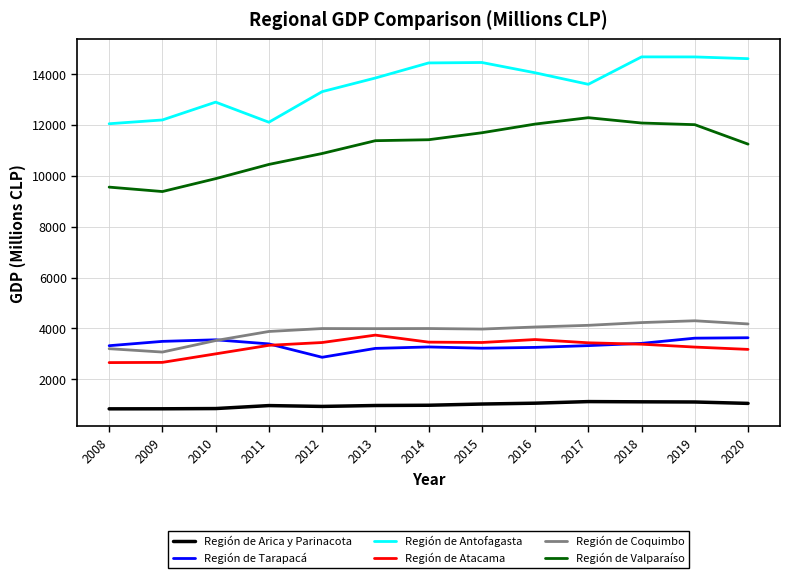

What is the minimum value shown in the chart?

838